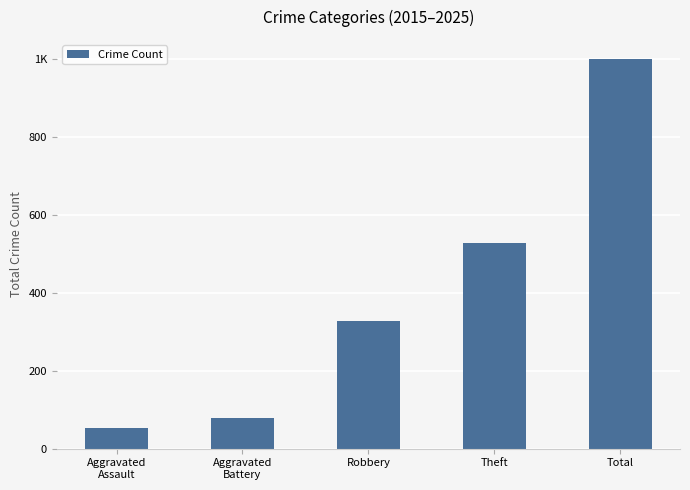

What is the difference between the maximum and minimum values?

945